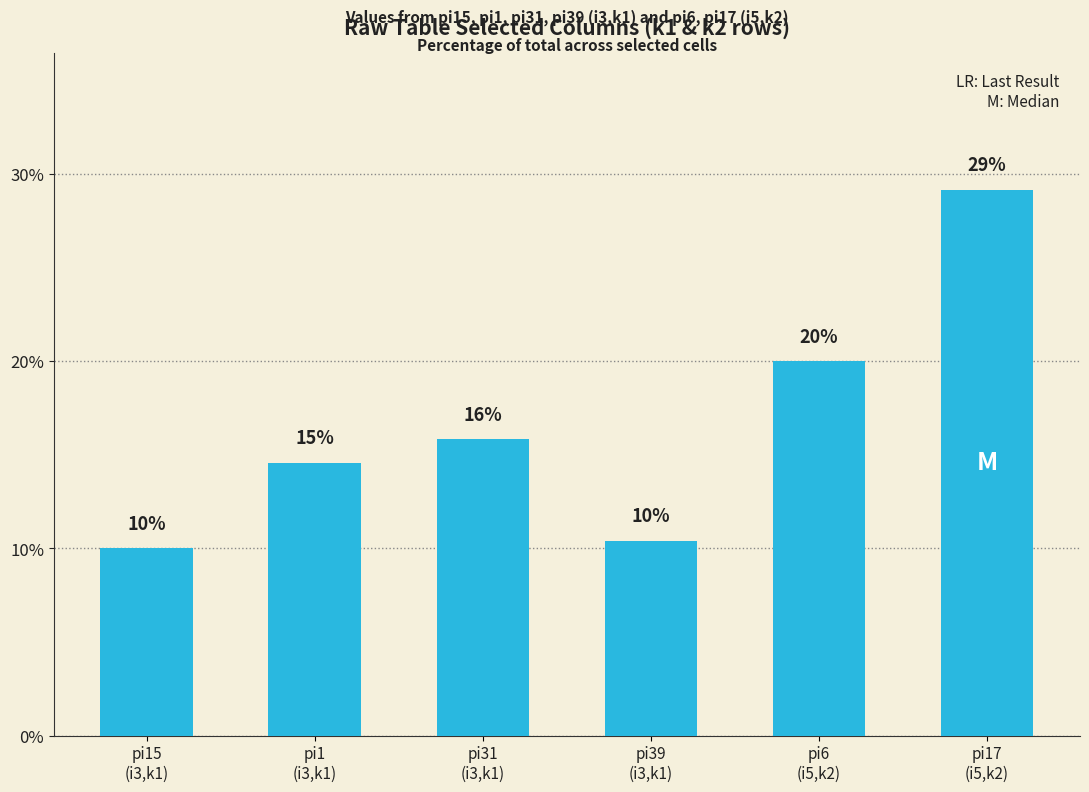

Is it true that the value at pi15
(i3,k1) is 3.6?

False